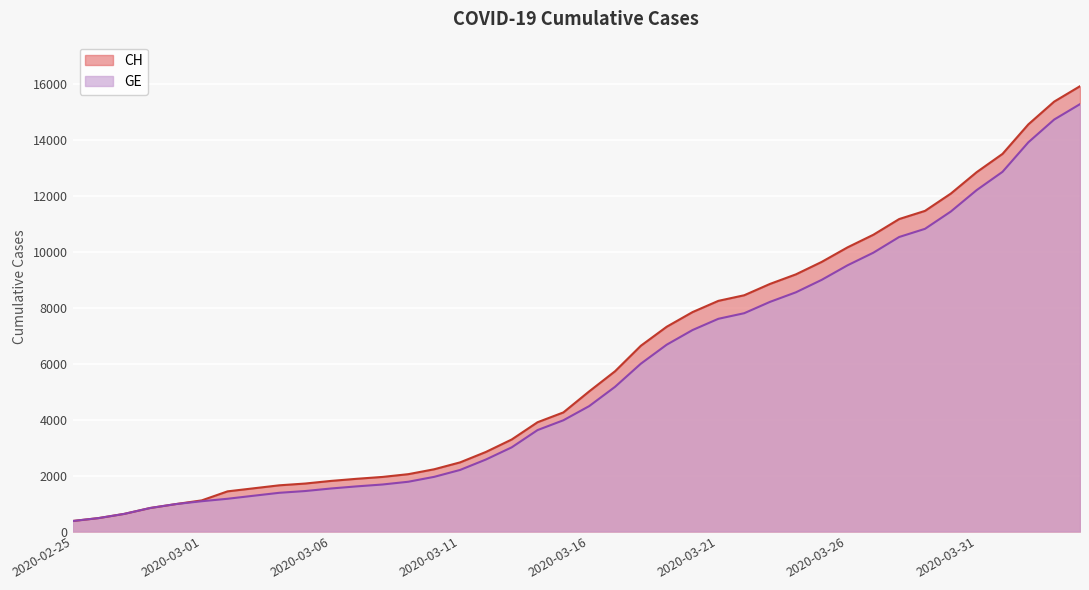

Which label corresponds to the largest value in the chart?

2020-04-04